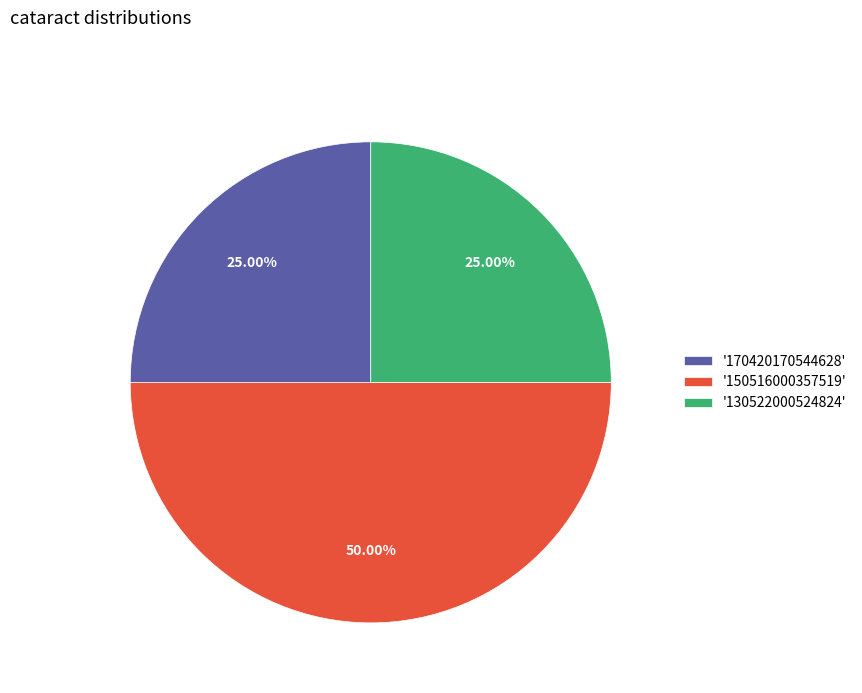

What is the ratio of the value at '130522000524824' to the value at '170420170544628'?

1.0